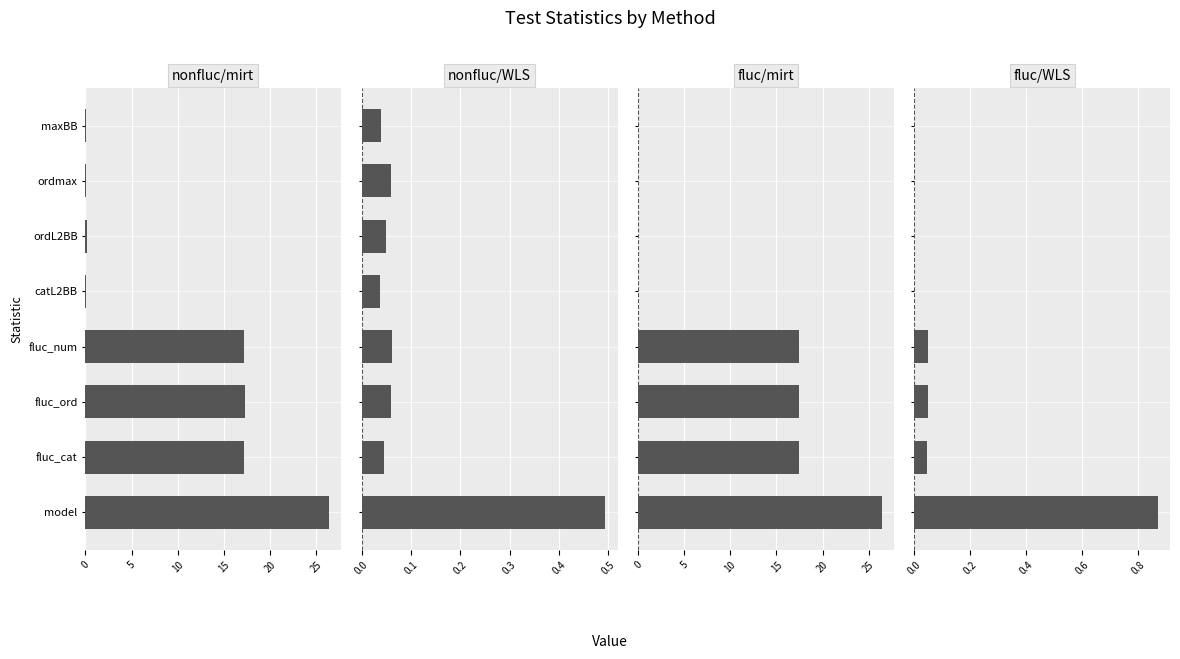

Which series changed the most between 25 and 30?

nonfluc/mirt